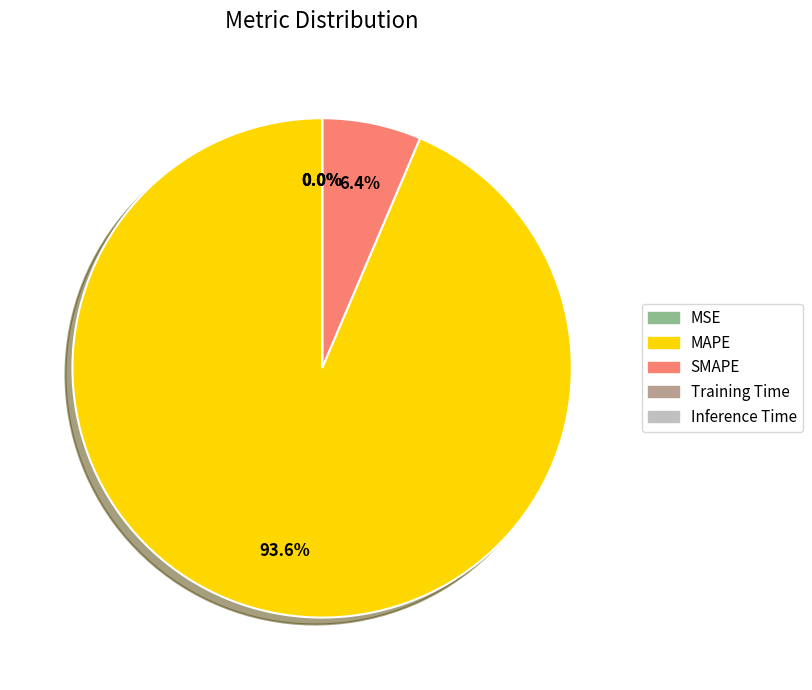

What percentage is NOT represented by SMAPE?

93.6%